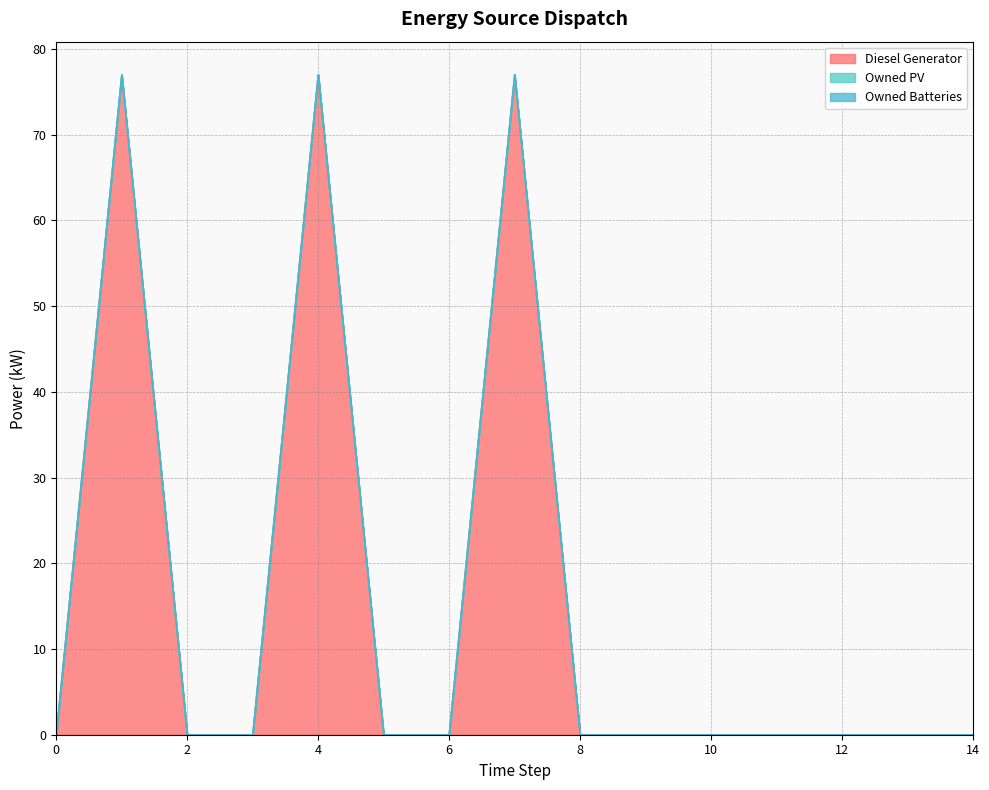

Which label corresponds to the largest value in the chart?

4